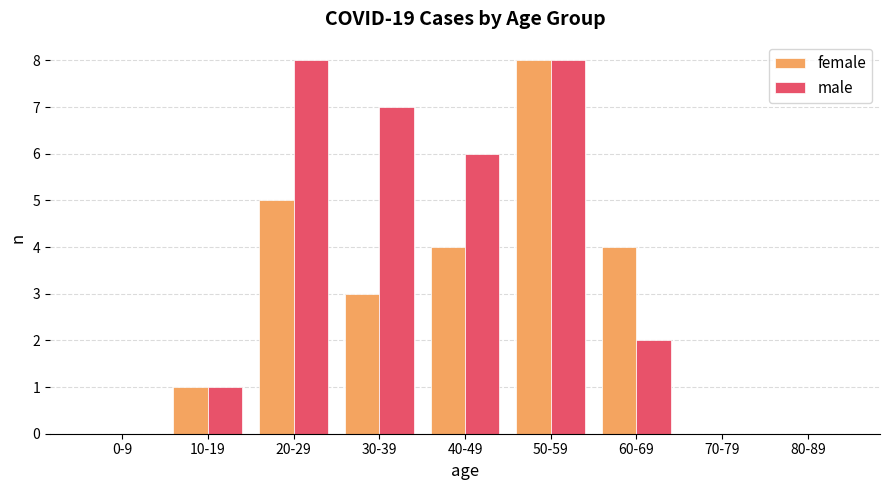

How many groups of bars are there?

9